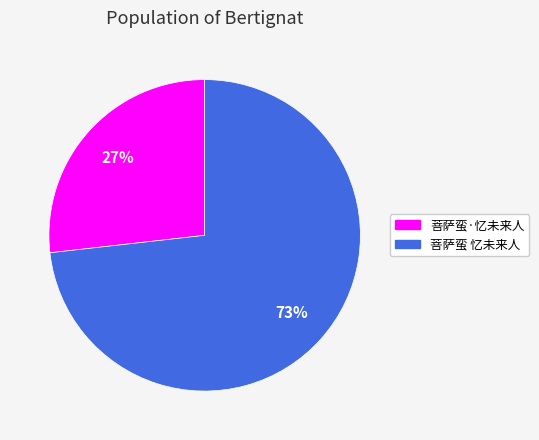

Rank the categories by value from highest to lowest.

菩萨蛮 忆未来人, 菩萨蛮·忆未来人